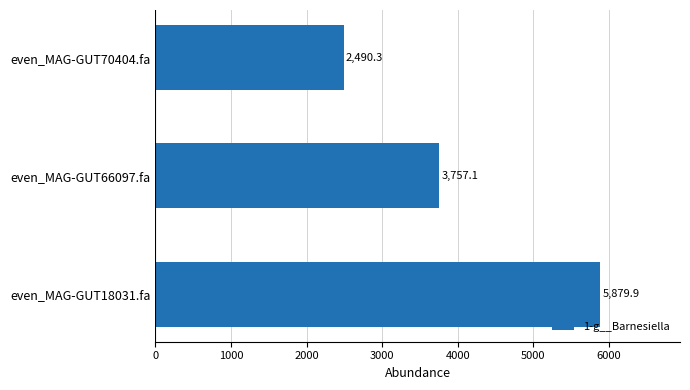

What is the change in value from even_MAG-GUT66097.fa to even_MAG-GUT70404.fa?

-1266.8